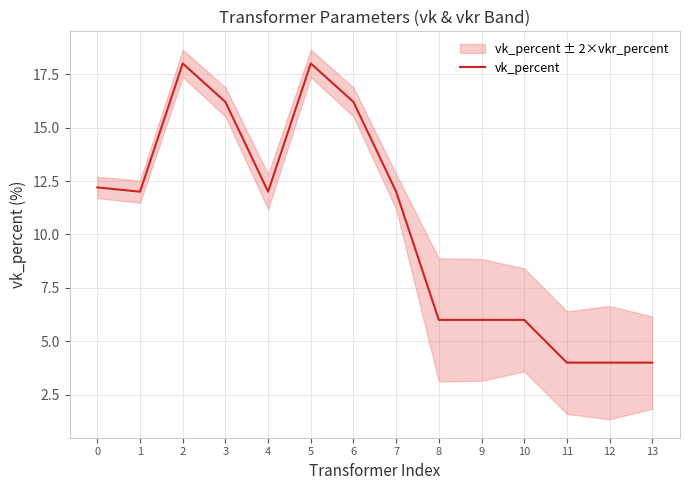

What is the difference between the values at 5 and 4?

6.0